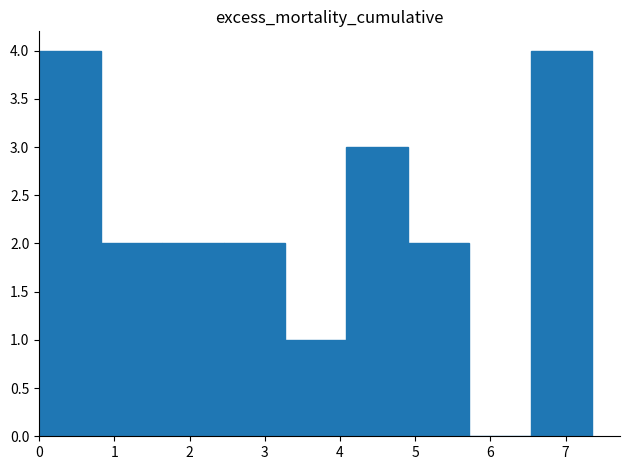

Reading left to right, list every bar in this chart as the range it spans on the x-axis followed by its height. Neither the bar edges nor the heights are printed on the chart, so give them approximately, as read against the axes.

0.0 to 0.8: 4
0.8 to 1.6: 2
1.6 to 2.5: 2
2.5 to 3.3: 2
3.3 to 4.1: 1
4.1 to 4.9: 3
4.9 to 5.7: 2
5.7 to 6.5: 0
6.5 to 7.4: 4